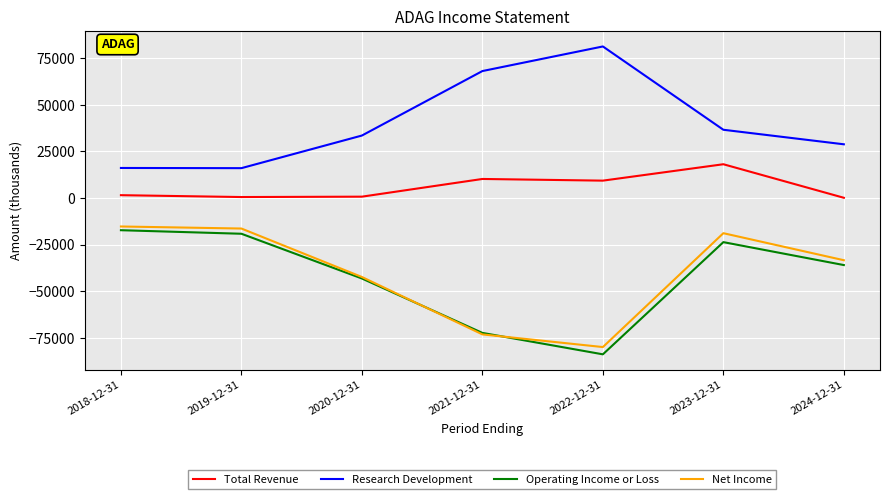

What is the minimum value shown in the chart?

-83900